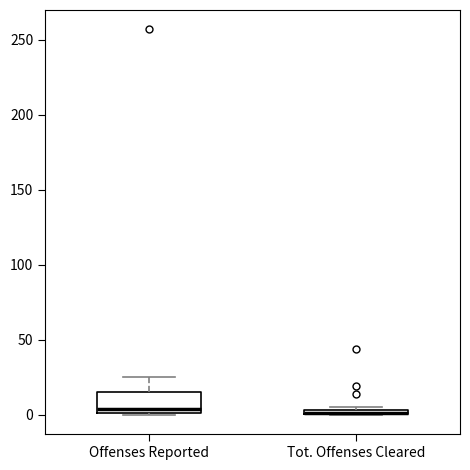

Where is the lower edge of the box for Offenses Reported on the y-axis? The values are not printed on the chart, so give them approximately, as read against the axis.

0